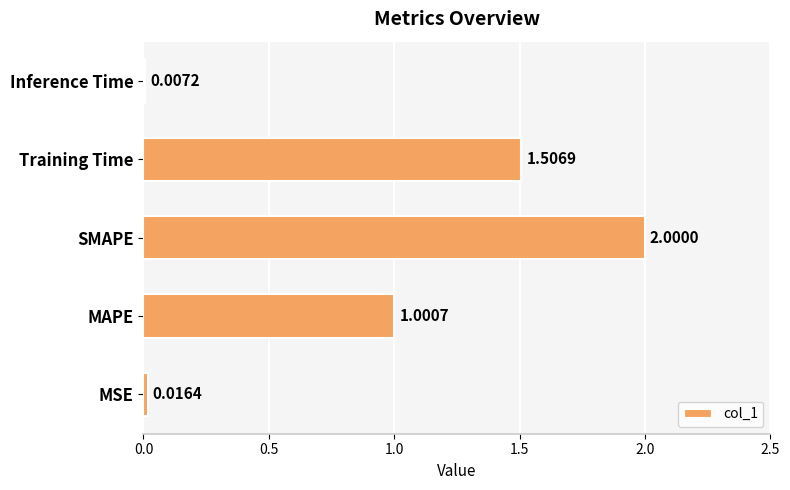

At which label is the value closest to 1?

MAPE